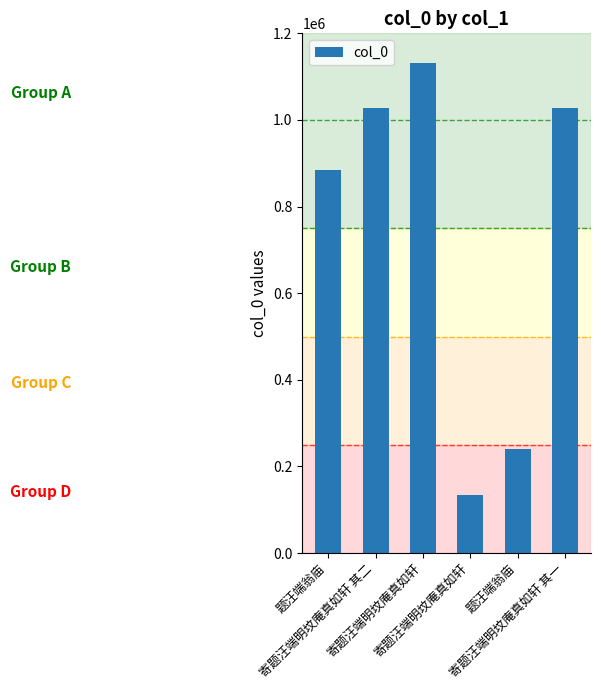

True or false: the data shows 1551853 at 题汪端翁庙.

False